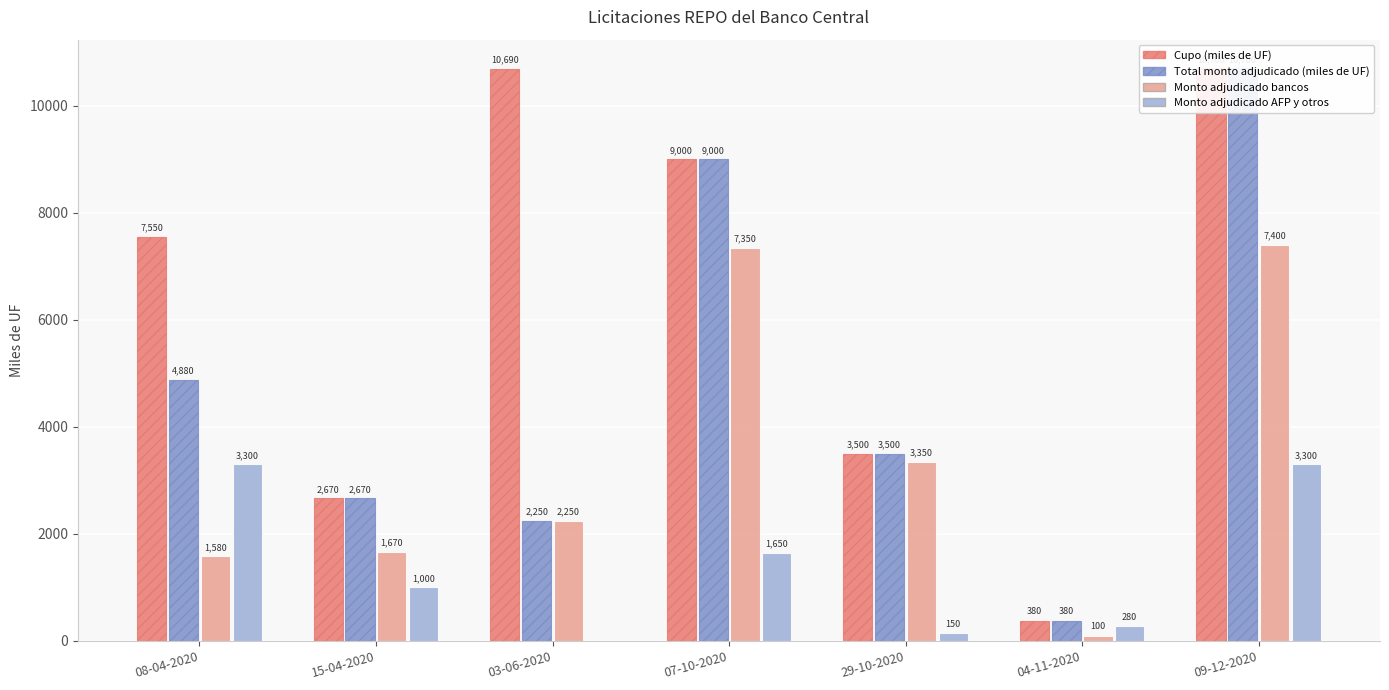

Which label corresponds to the smallest value in the chart?

03-06-2020